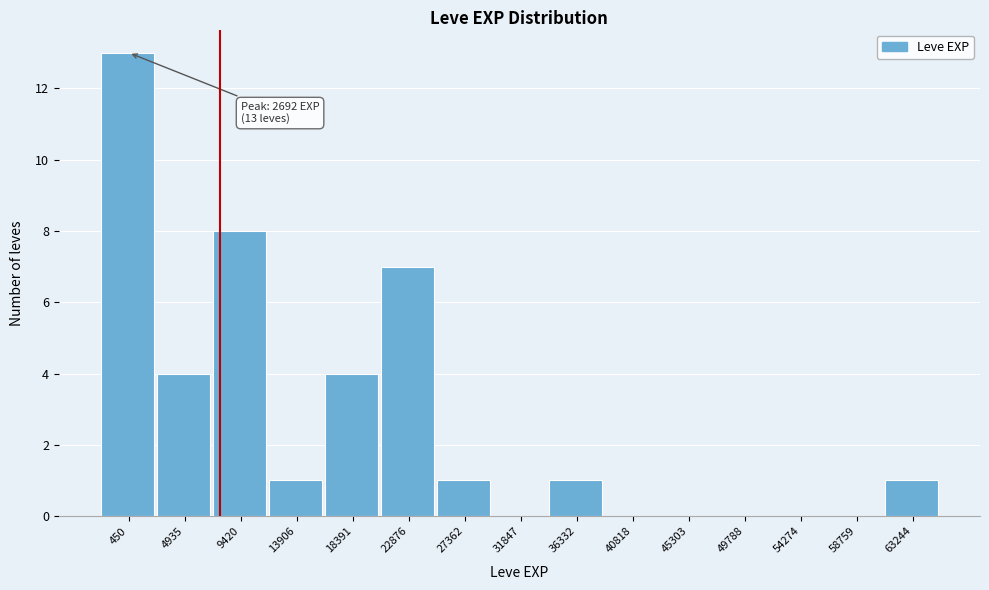

Reading left to right, extract all data points from this chart.

450=13	4935=4	9420=8	13906=1	18391=4	22876=7	27362=1	31847=0	36332=1	40818=0	45303=0	49788=0	54274=0	58759=0	63244=1